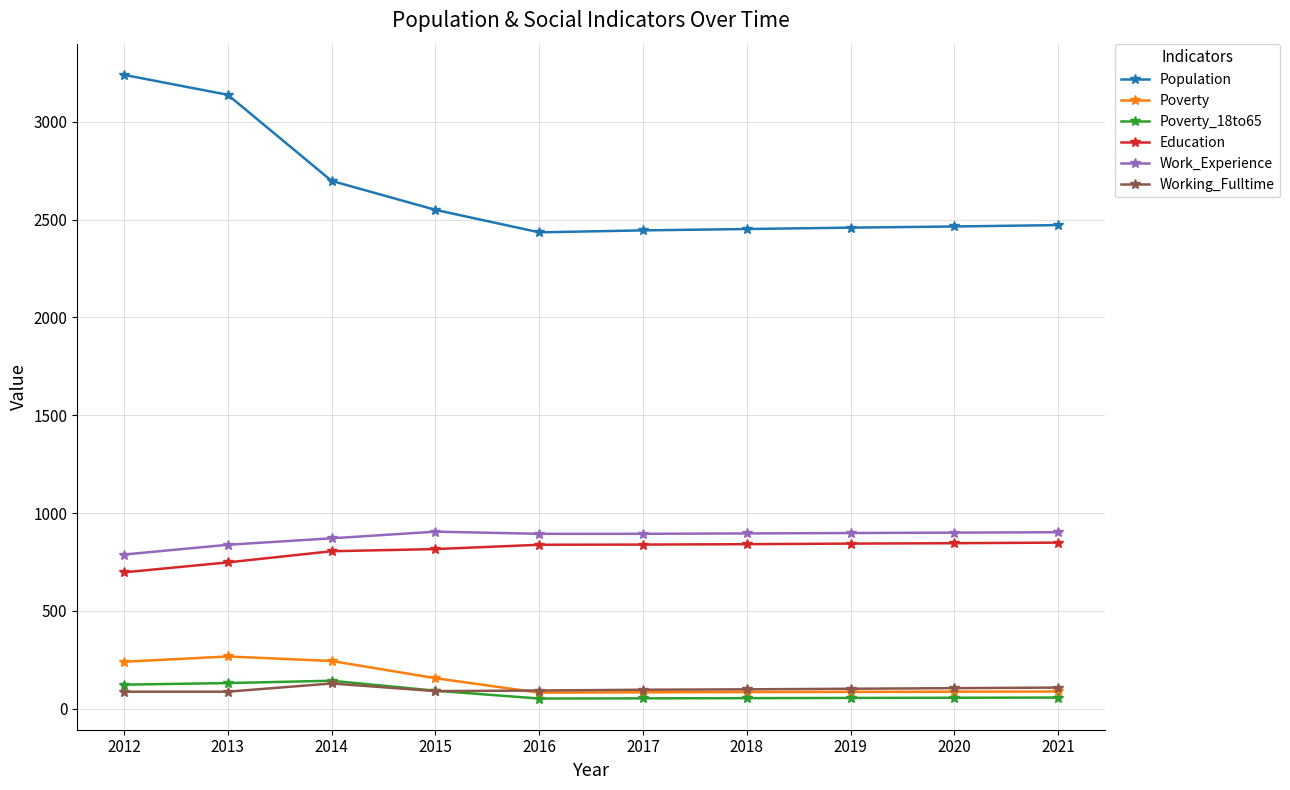

What is the difference between the second highest and second lowest values in the Poverty_18to65 series?

78